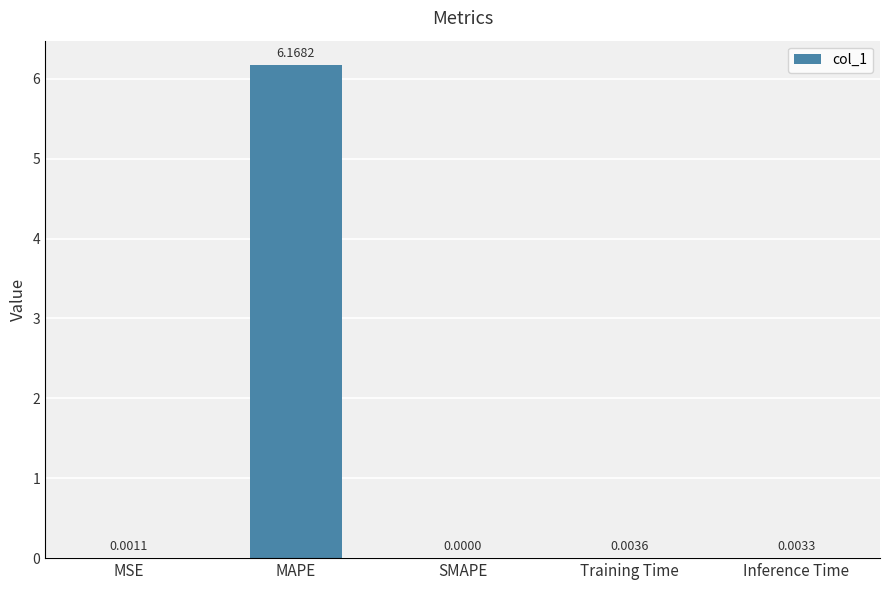

What is the average value?

1.2